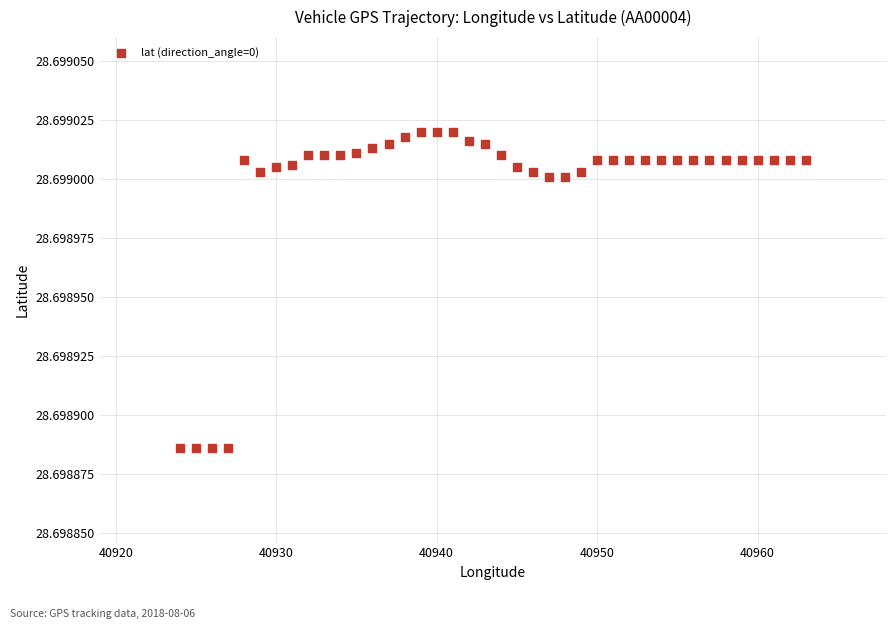

What is the range of X values (max minus min)?

39.0